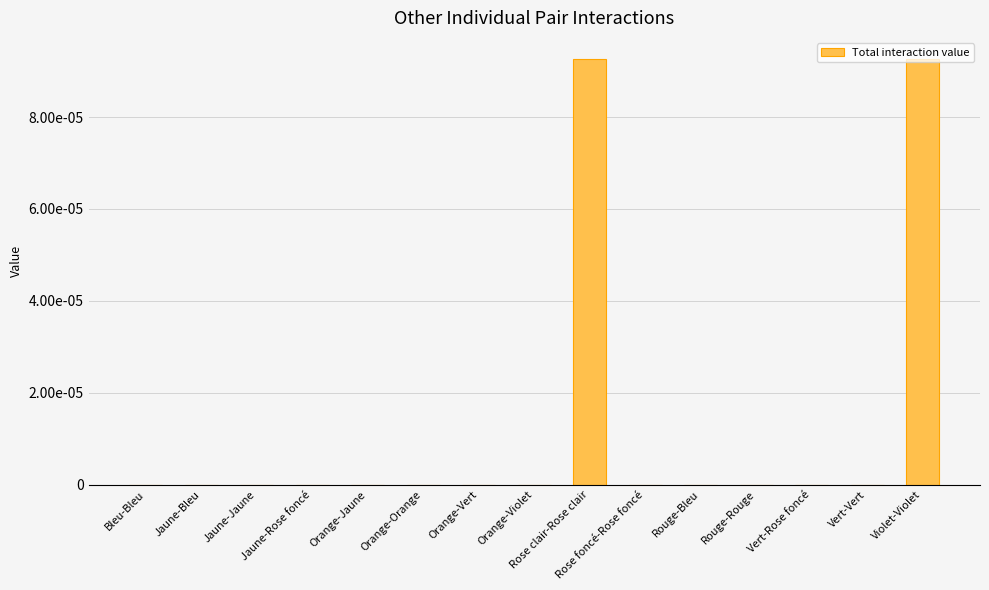

What is the label of the 2nd bar from the right?

Vert-Vert